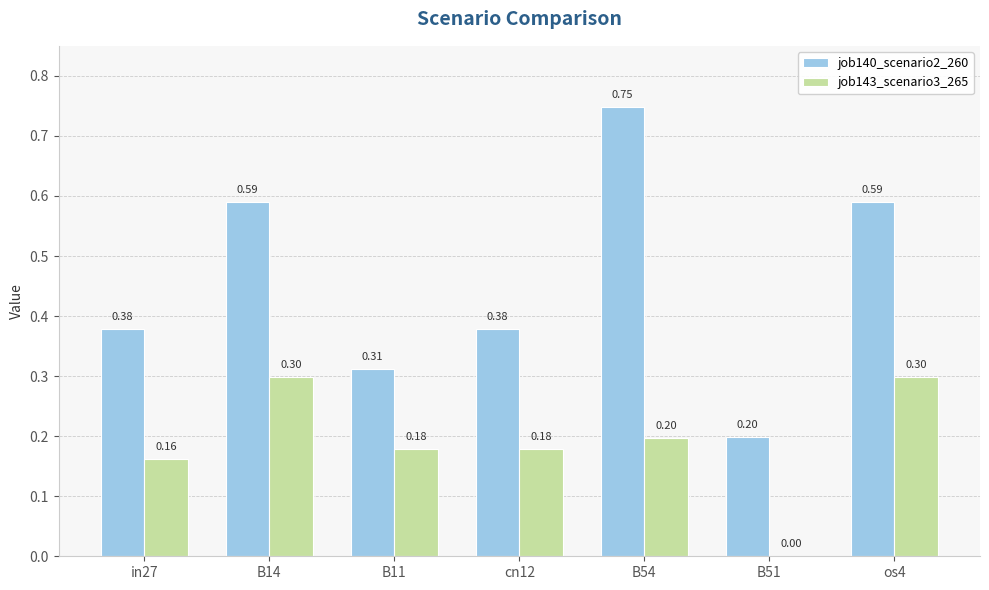

What are all the series names shown in the legend?

job140_scenario2_260, job143_scenario3_265